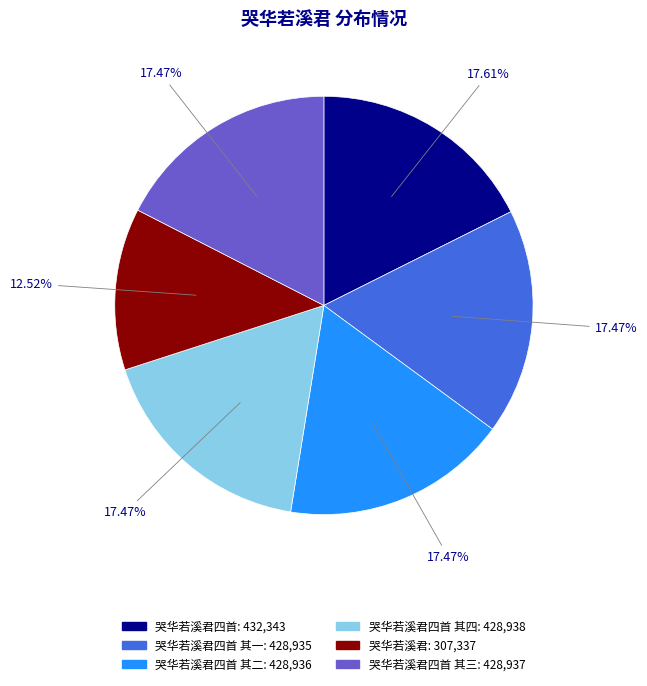

Is there any slice that represents more than half of the pie?

No